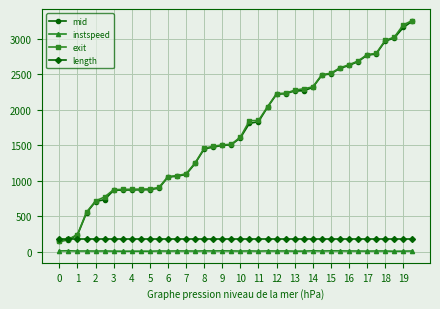

Does the chart have visible grid lines?

Yes